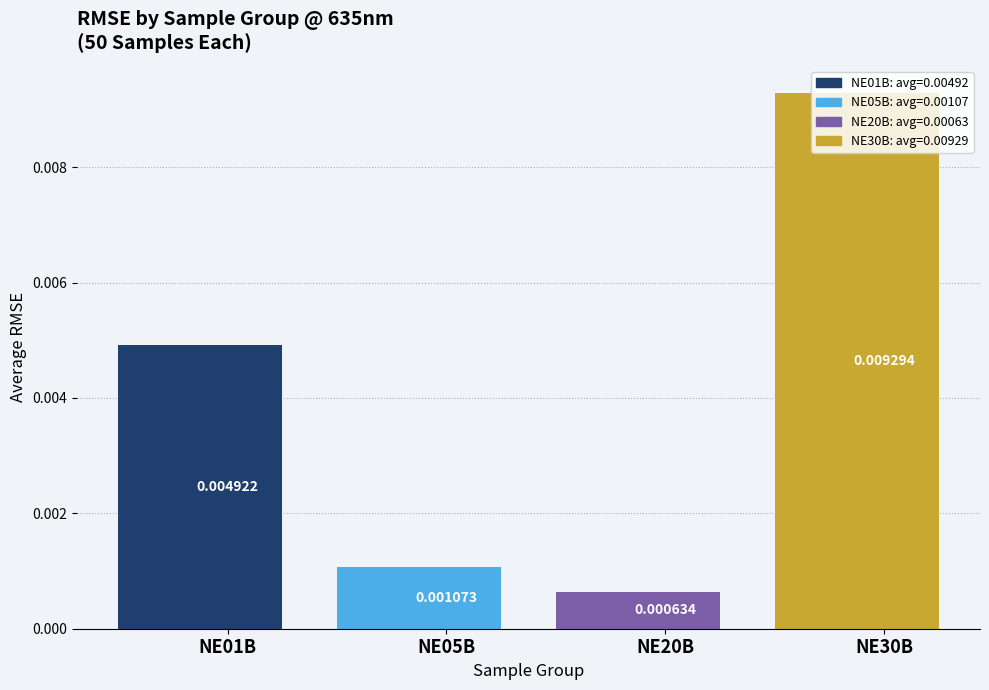

Does the chart contain stacked bars?

No